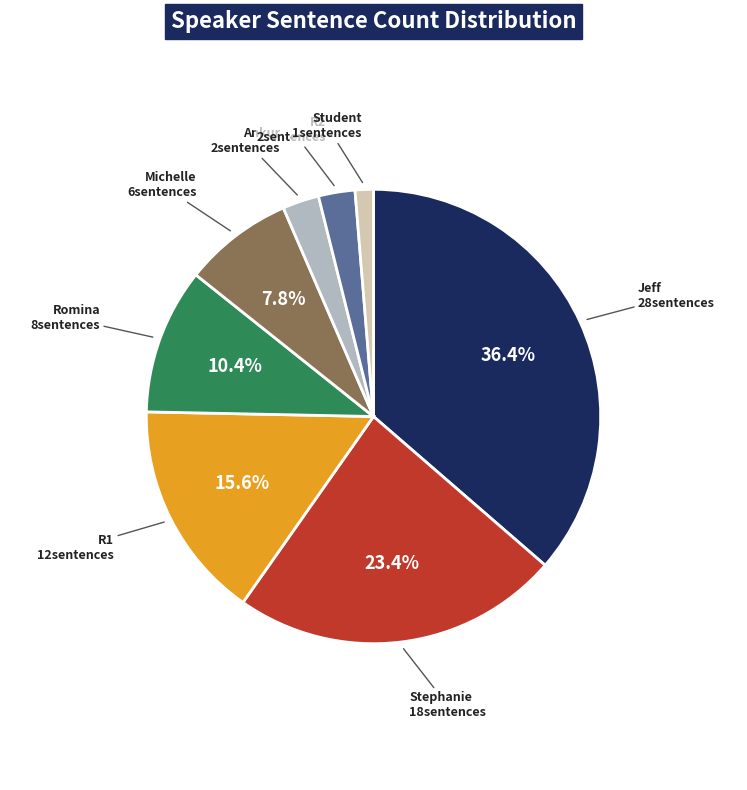

Is there a majority slice in this chart?

No